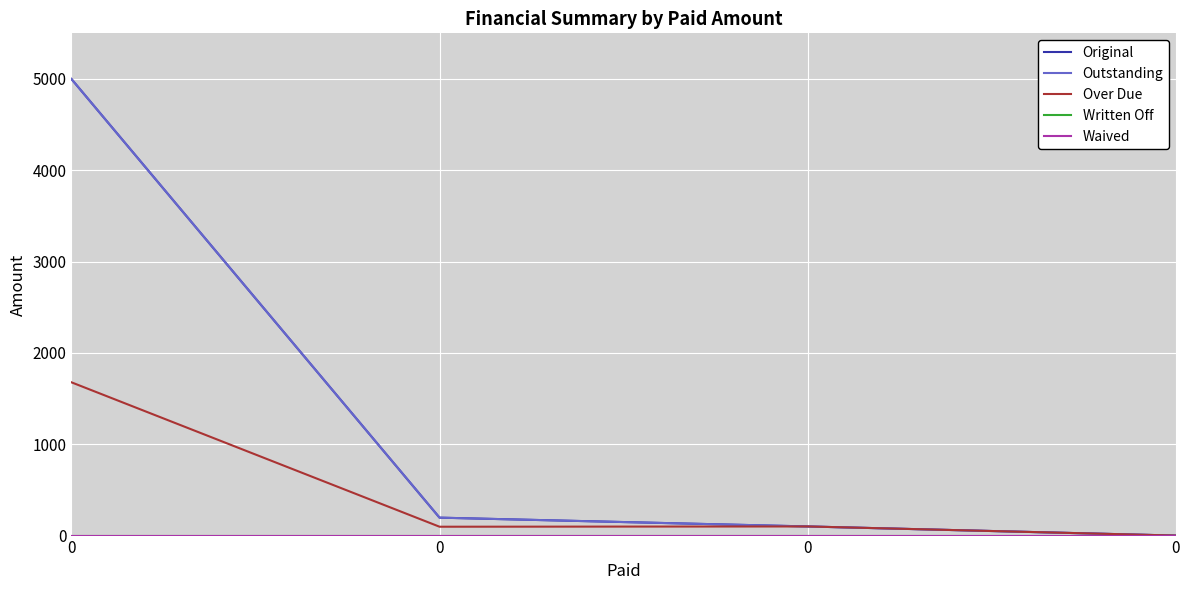

At how many categories does at least one series exceed 2958?

1